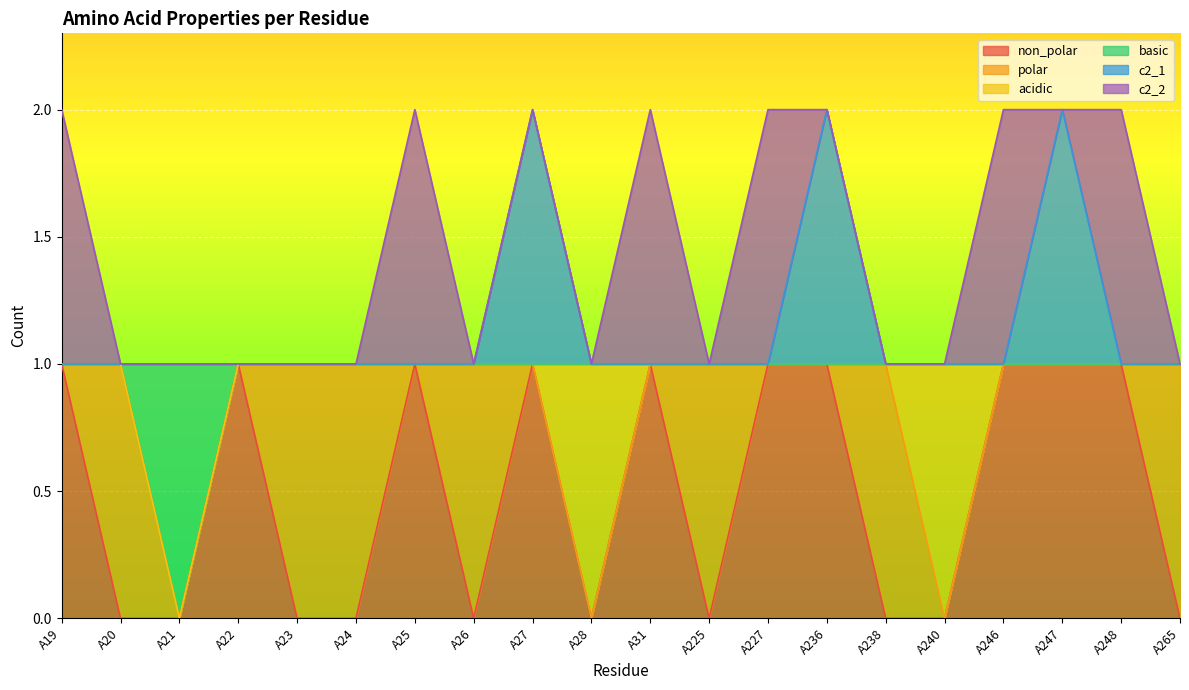

How many basic values are between 1 and 2?

19